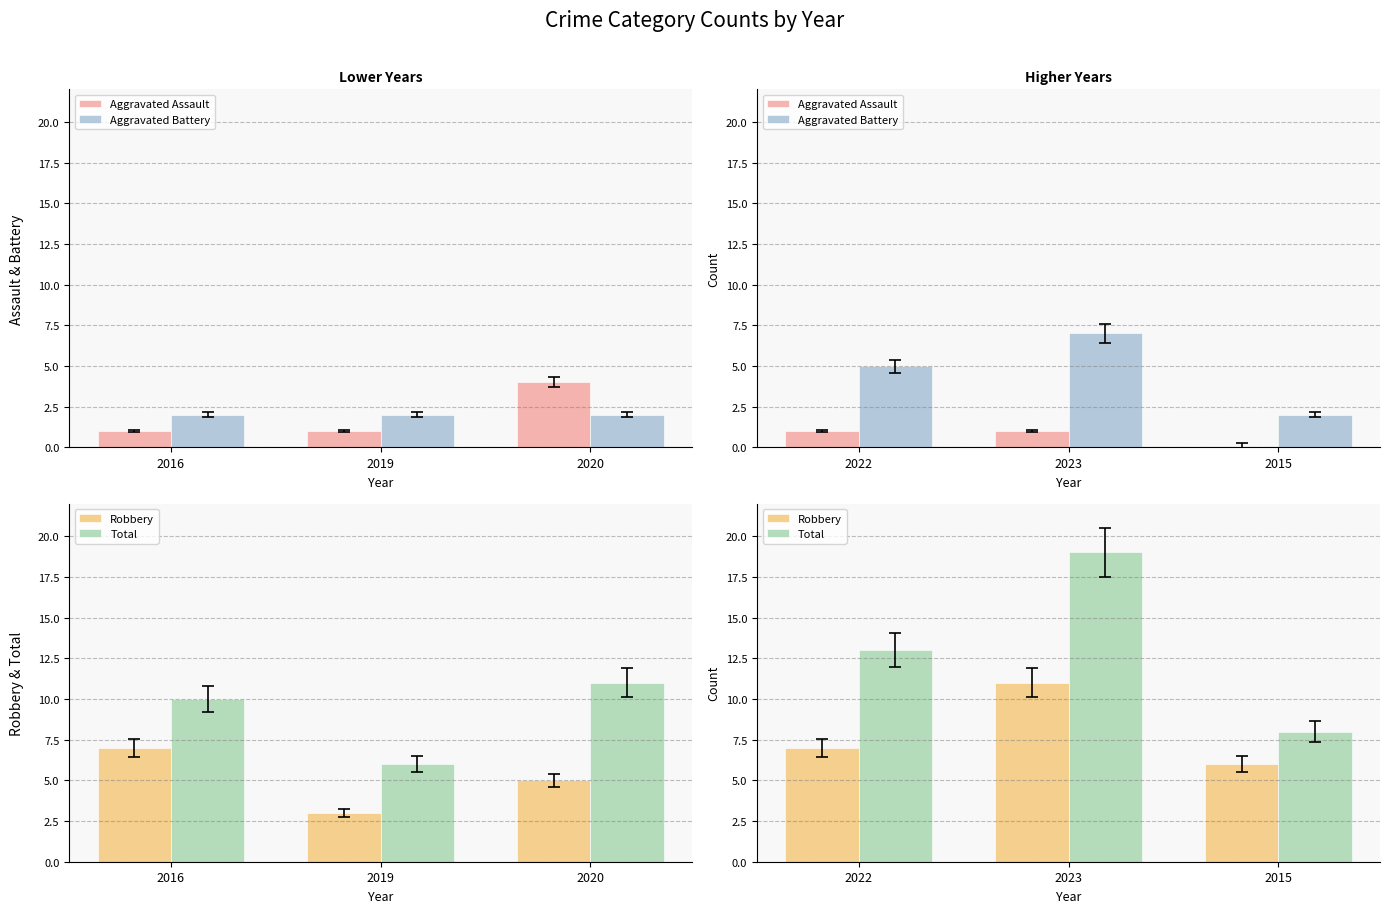

What is the difference between the maximum and second lowest values in the Robbery series?

4